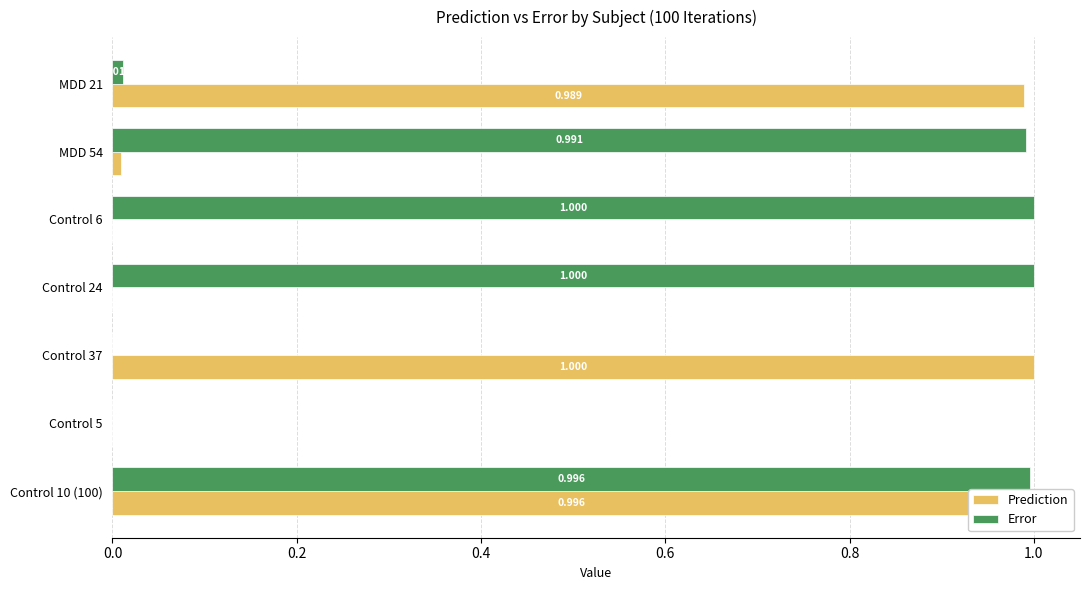

Between Control 5 and Control 37, which series saw the biggest shift?

Prediction